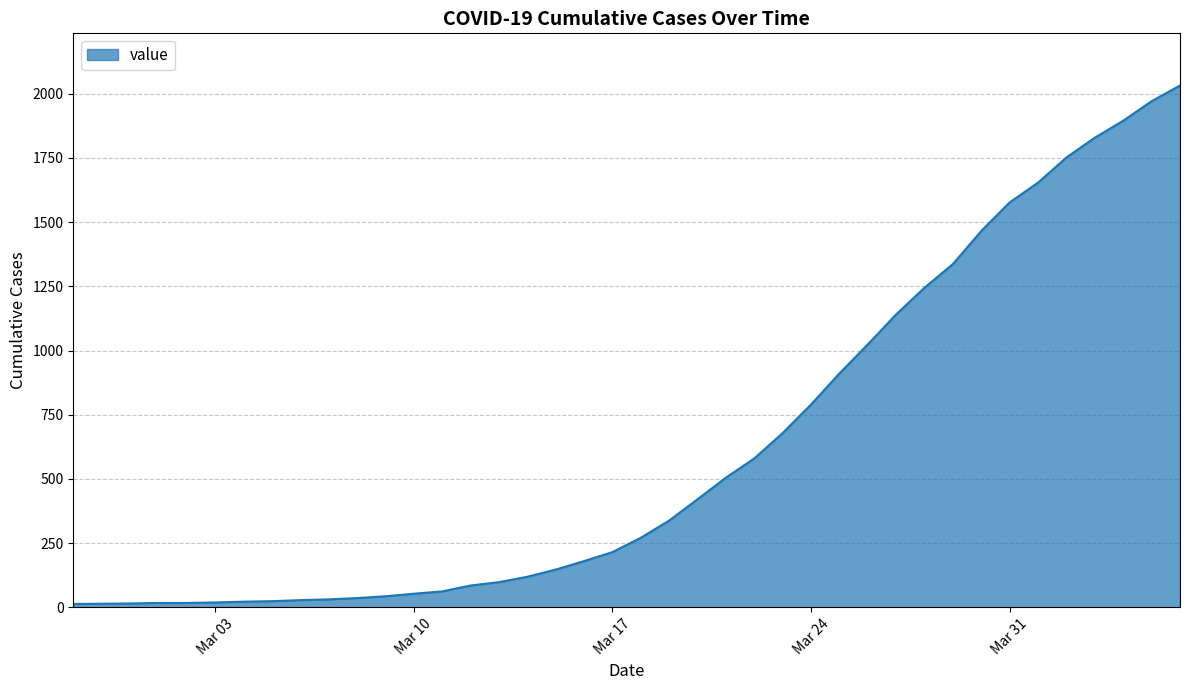

What is the sum of all values?

24656